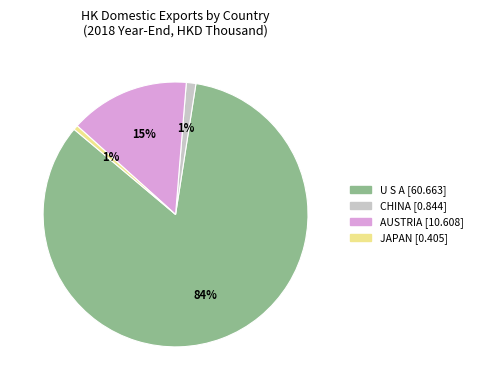

Does any single category account for the majority?

Yes